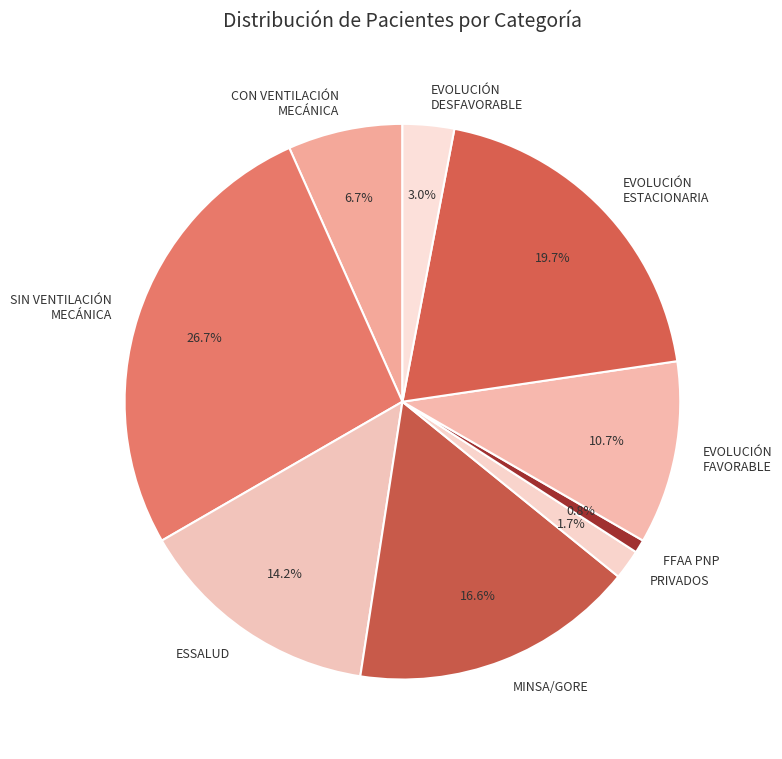

Which category has the biggest portion of the pie?

SIN VENTILACIÓN MECÁNICA